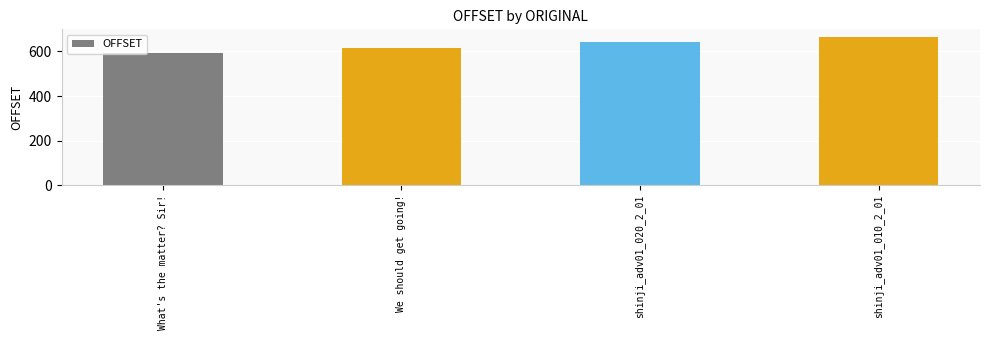

How many bars are there in total?

4